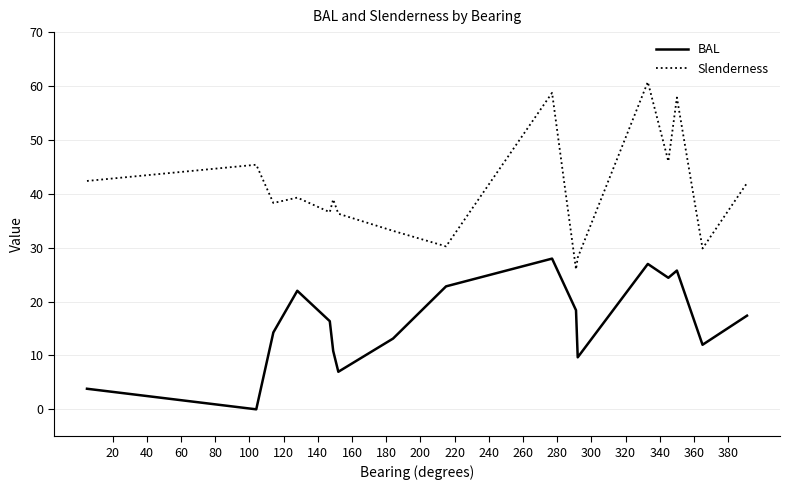

List the series in order of their overall mean, highest first.

Slenderness, BAL